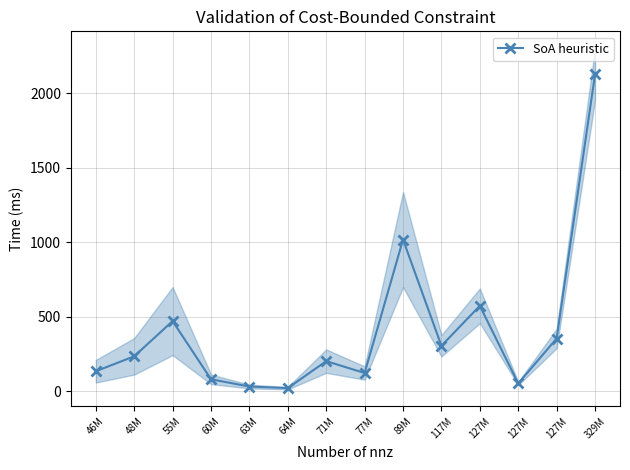

How many lines are shown in the chart?

1